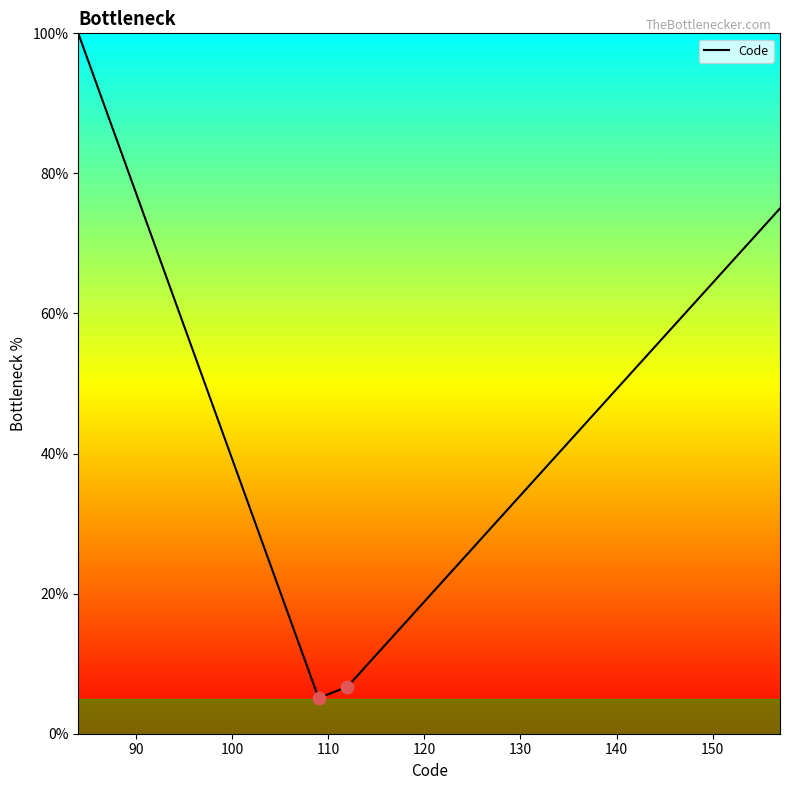

What is the smallest value displayed?

5.1